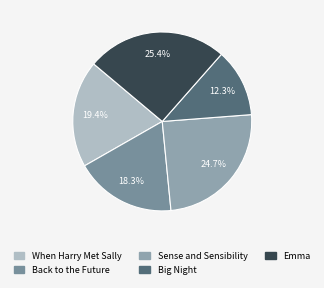

Count the number of slices in the pie.

5